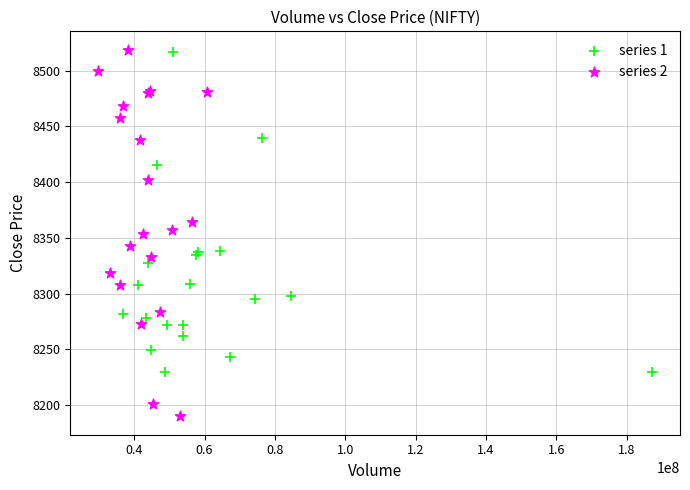

Which series has the widest spread of Y values?

series 2